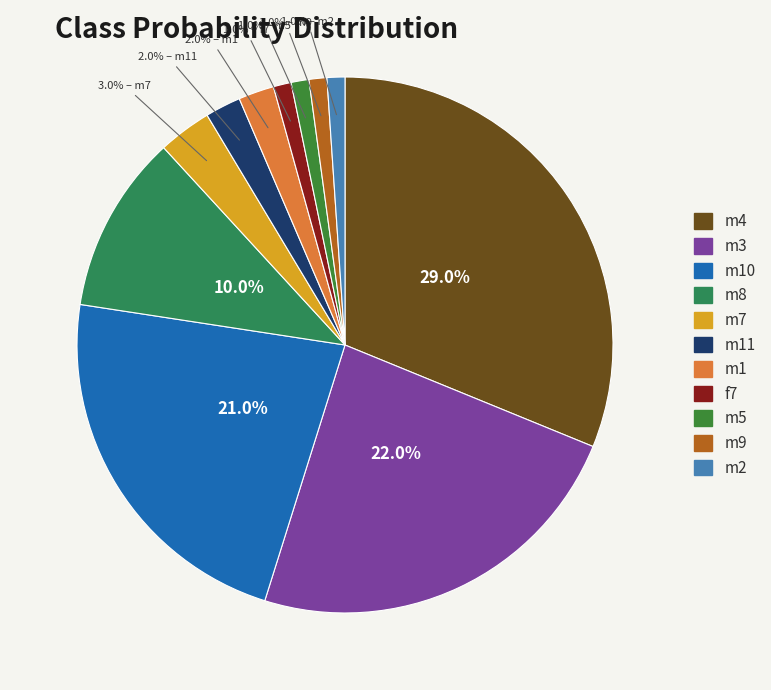

Is there a majority slice in this chart?

No